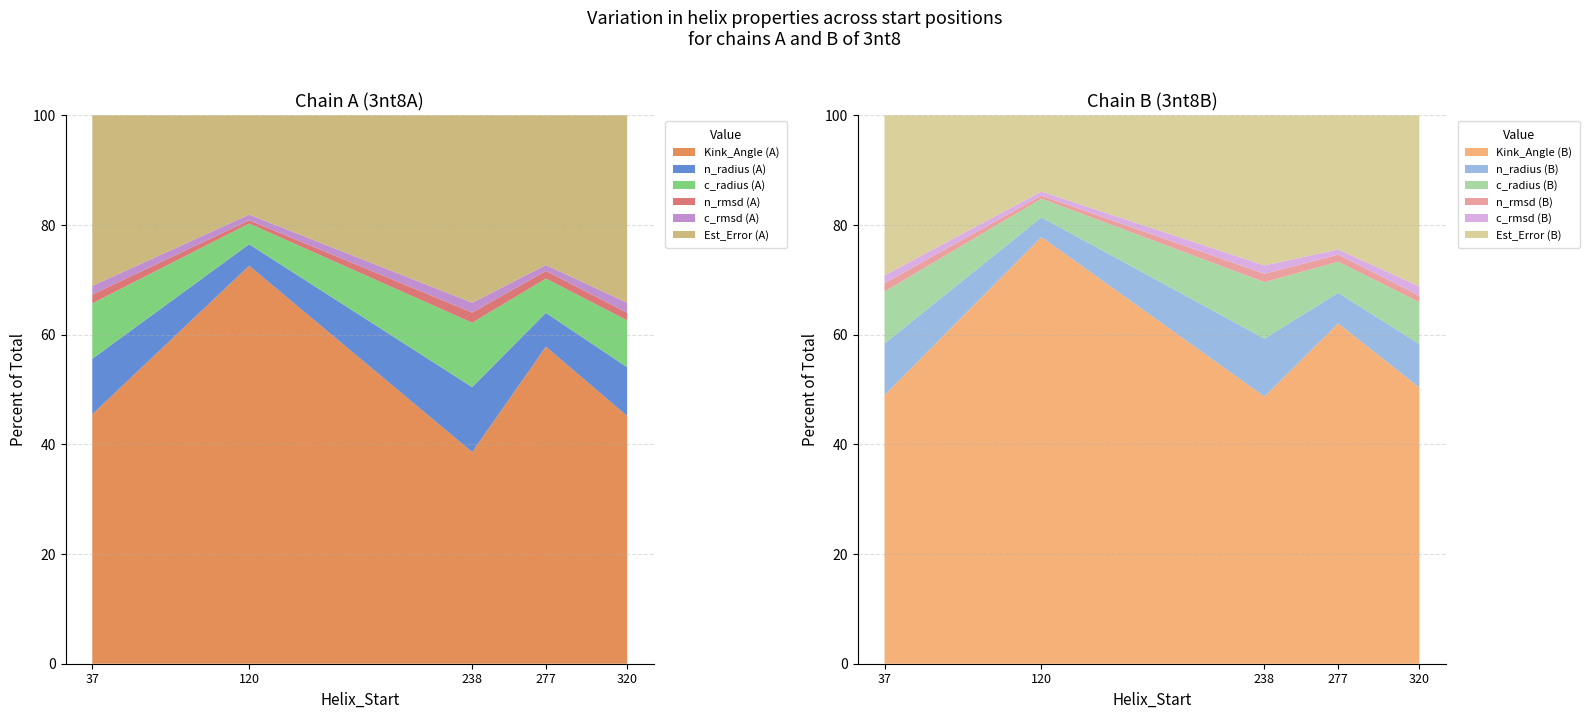

The Kink_Angle (A) series shows 45.5 at 37. True or false?

True